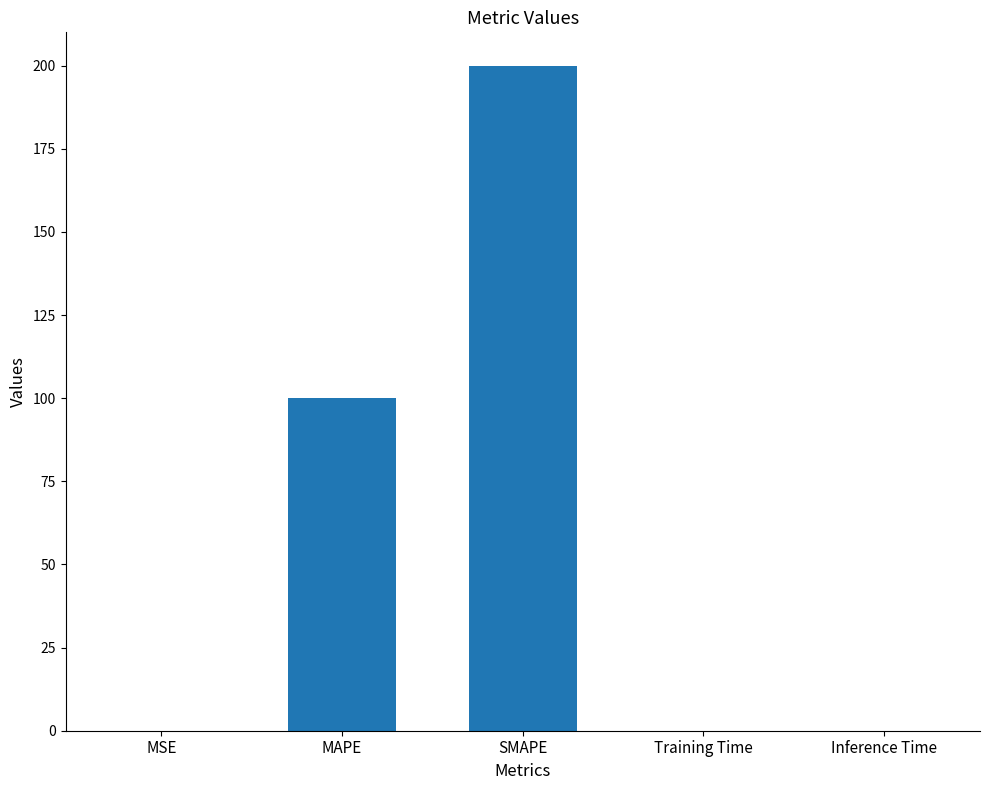

Which has a higher value, Inference Time or SMAPE?

SMAPE